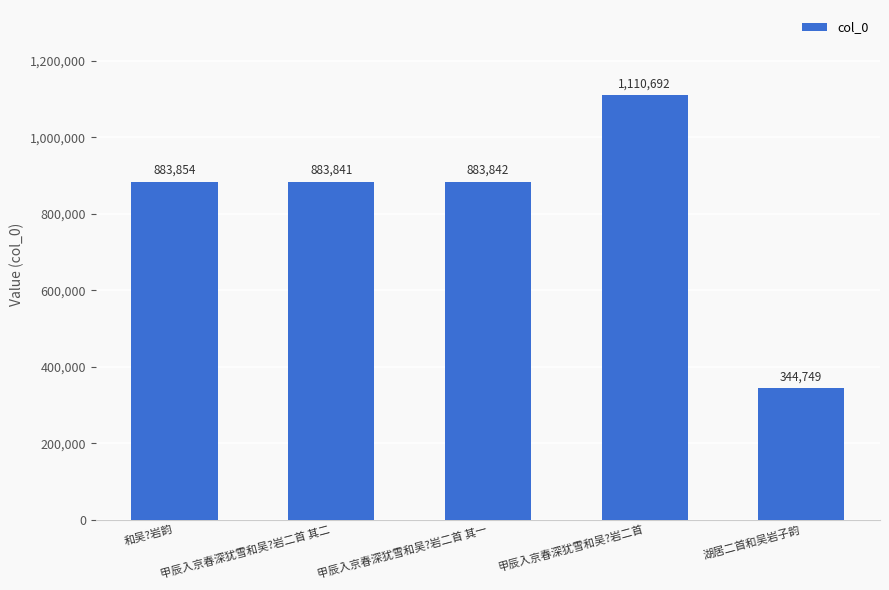

Reading left to right, list all the values displayed in this chart.

883854	883841	883842	1110692	344749